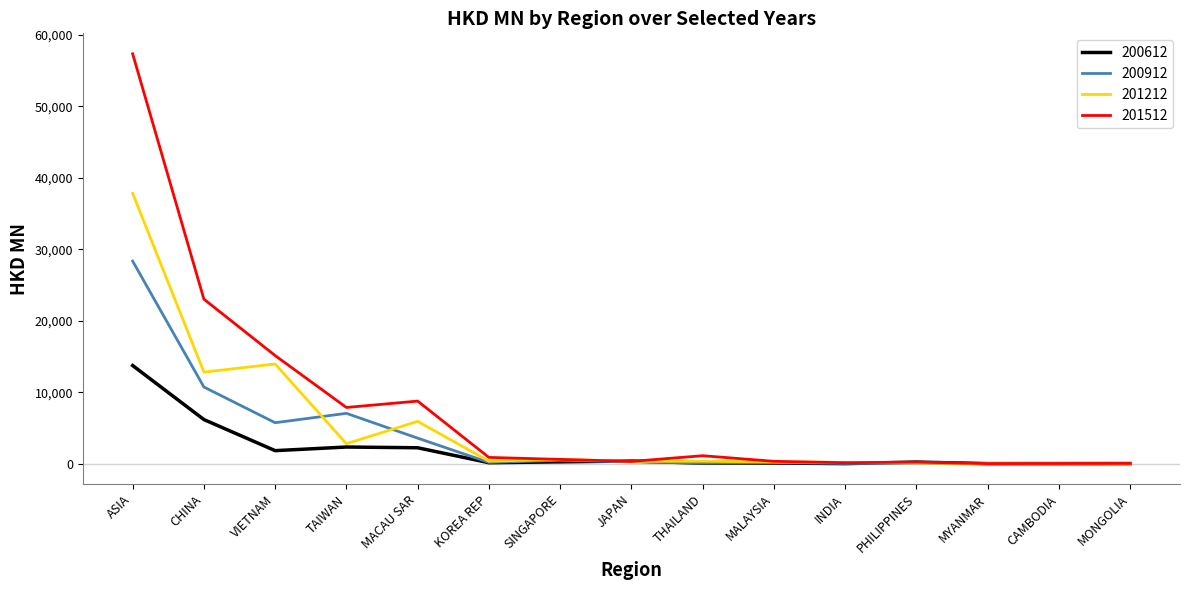

What is the minimum value shown in the chart?

0.1